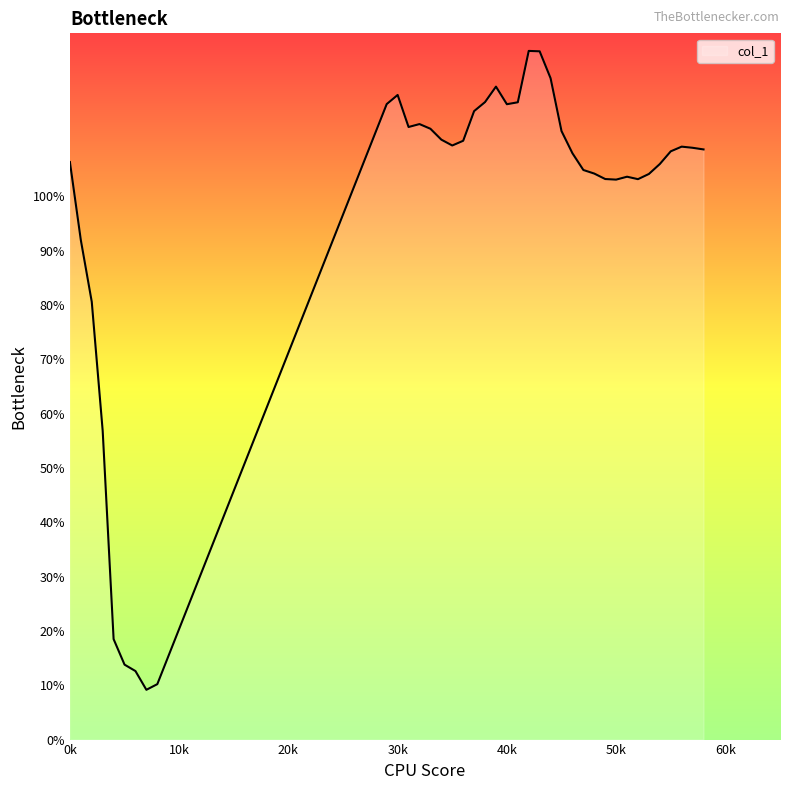

True or false: there are more than 2 points higher than both neighbors.

True